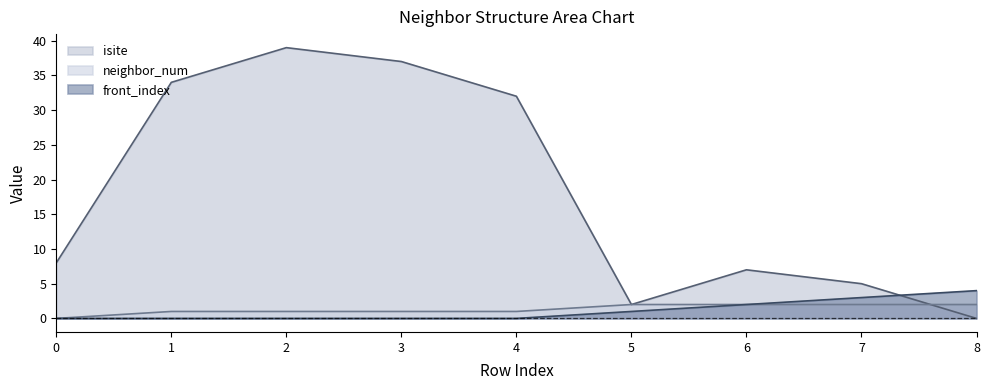

What is the sum of all isite values?

164